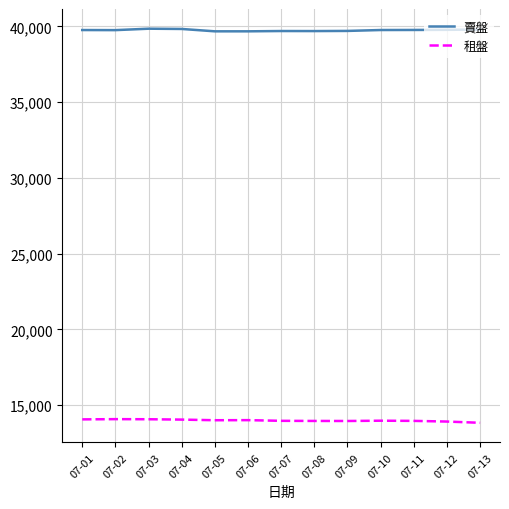

The 賣盤 series shows 39762 at 07-01. True or false?

True